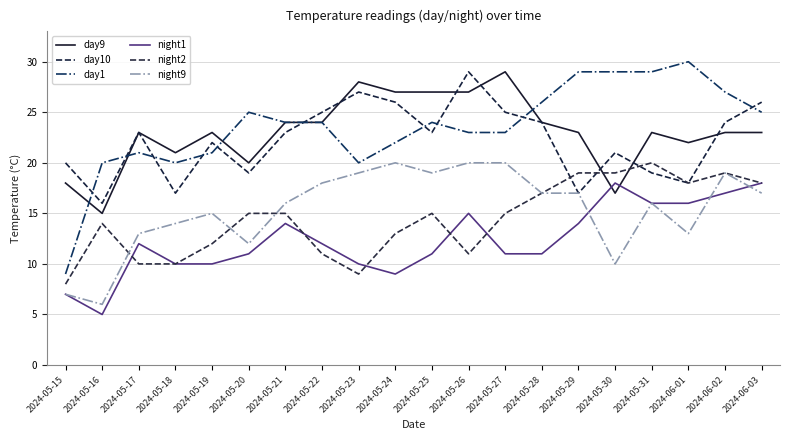

Reading left to right, list all the values displayed in this chart.

day9: 2024-05-15=18	2024-05-16=15	2024-05-17=23	2024-05-18=21	2024-05-19=23	2024-05-20=20	2024-05-21=24	2024-05-22=24	2024-05-23=28	2024-05-24=27	2024-05-25=27	2024-05-26=27	2024-05-27=29	2024-05-28=24	2024-05-29=23	2024-05-30=17	2024-05-31=23	2024-06-01=22	2024-06-02=23	2024-06-03=23
day10: 2024-05-15=20	2024-05-16=16	2024-05-17=23	2024-05-18=17	2024-05-19=22	2024-05-20=19	2024-05-21=23	2024-05-22=25	2024-05-23=27	2024-05-24=26	2024-05-25=23	2024-05-26=29	2024-05-27=25	2024-05-28=24	2024-05-29=17	2024-05-30=21	2024-05-31=19	2024-06-01=18	2024-06-02=24	2024-06-03=26
day1: 2024-05-15=9	2024-05-16=20	2024-05-17=21	2024-05-18=20	2024-05-19=21	2024-05-20=25	2024-05-21=24	2024-05-22=24	2024-05-23=20	2024-05-24=22	2024-05-25=24	2024-05-26=23	2024-05-27=23	2024-05-28=26	2024-05-29=29	2024-05-30=29	2024-05-31=29	2024-06-01=30	2024-06-02=27	2024-06-03=25
night1: 2024-05-15=7	2024-05-16=5	2024-05-17=12	2024-05-18=10	2024-05-19=10	2024-05-20=11	2024-05-21=14	2024-05-22=12	2024-05-23=10	2024-05-24=9	2024-05-25=11	2024-05-26=15	2024-05-27=11	2024-05-28=11	2024-05-29=14	2024-05-30=18	2024-05-31=16	2024-06-01=16	2024-06-02=17	2024-06-03=18
night2: 2024-05-15=8	2024-05-16=14	2024-05-17=10	2024-05-18=10	2024-05-19=12	2024-05-20=15	2024-05-21=15	2024-05-22=11	2024-05-23=9	2024-05-24=13	2024-05-25=15	2024-05-26=11	2024-05-27=15	2024-05-28=17	2024-05-29=19	2024-05-30=19	2024-05-31=20	2024-06-01=18	2024-06-02=19	2024-06-03=18
night9: 2024-05-15=7	2024-05-16=6	2024-05-17=13	2024-05-18=14	2024-05-19=15	2024-05-20=12	2024-05-21=16	2024-05-22=18	2024-05-23=19	2024-05-24=20	2024-05-25=19	2024-05-26=20	2024-05-27=20	2024-05-28=17	2024-05-29=17	2024-05-30=10	2024-05-31=16	2024-06-01=13	2024-06-02=19	2024-06-03=17